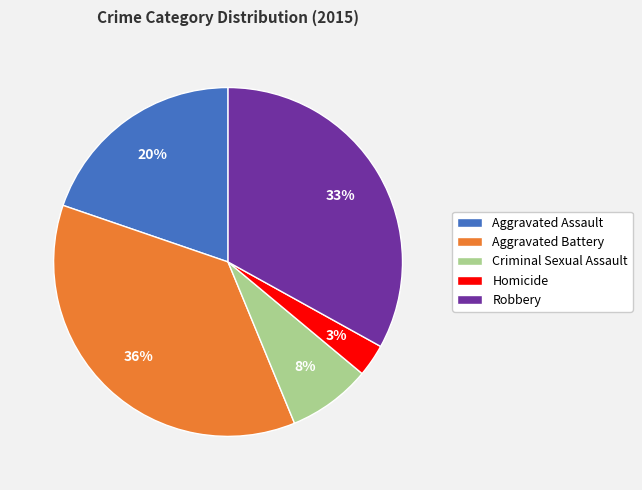

Rank the categories by value from highest to lowest.

Aggravated Battery, Robbery, Aggravated Assault, Criminal Sexual Assault, Homicide